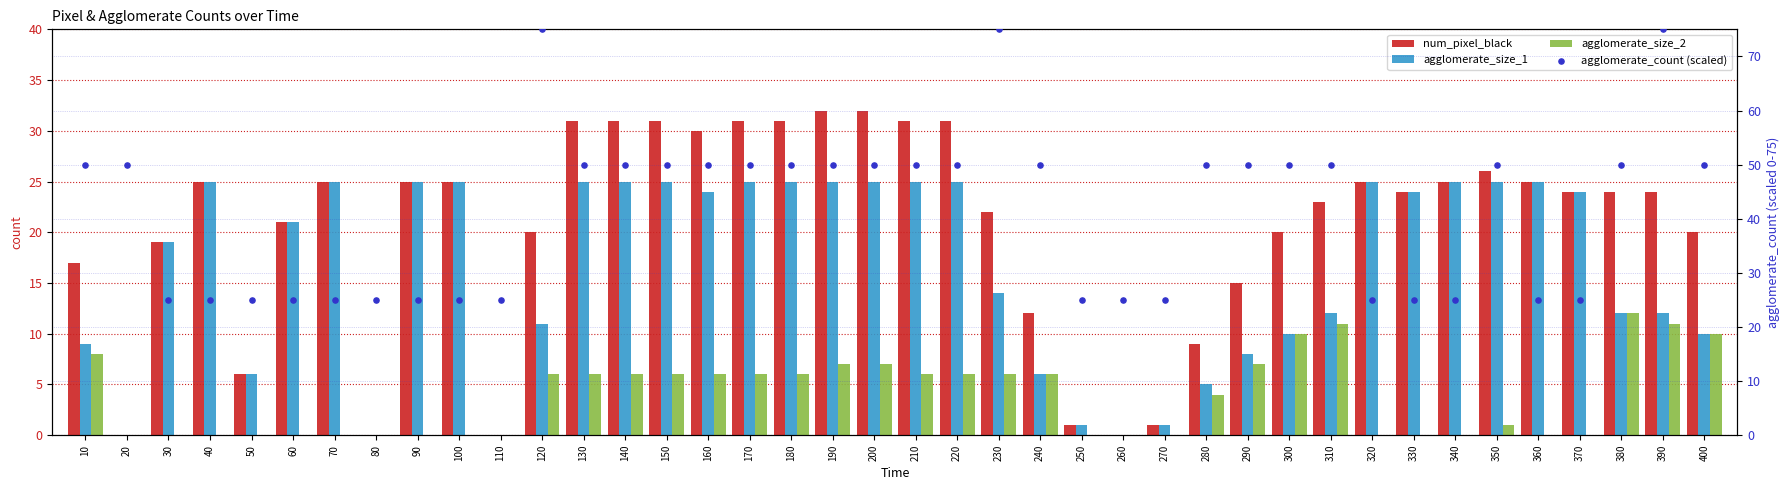

What is the total value across all series at 20?

50